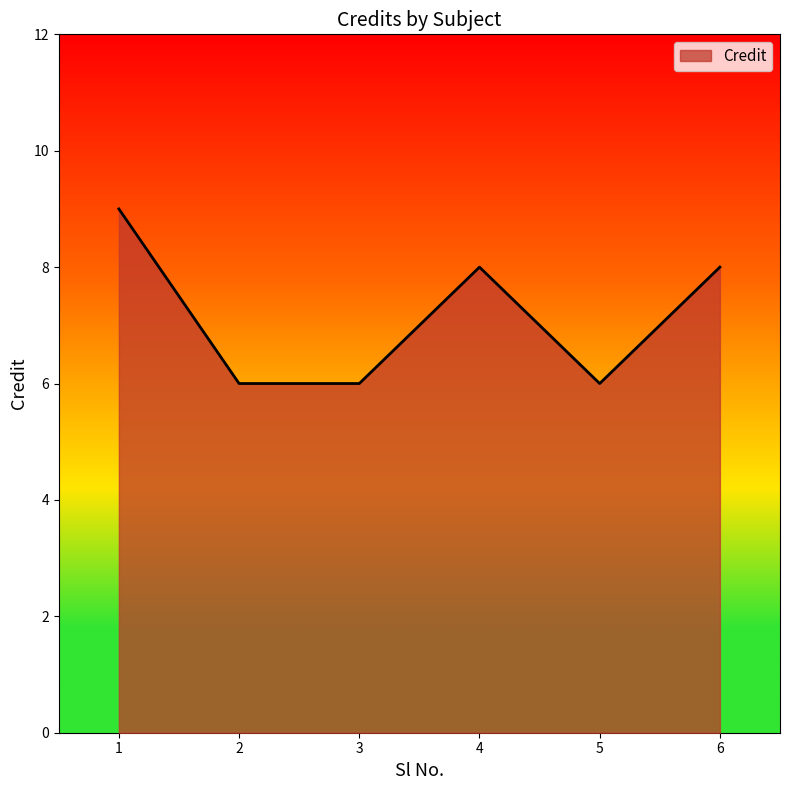

Which category has the highest value across all series?

1